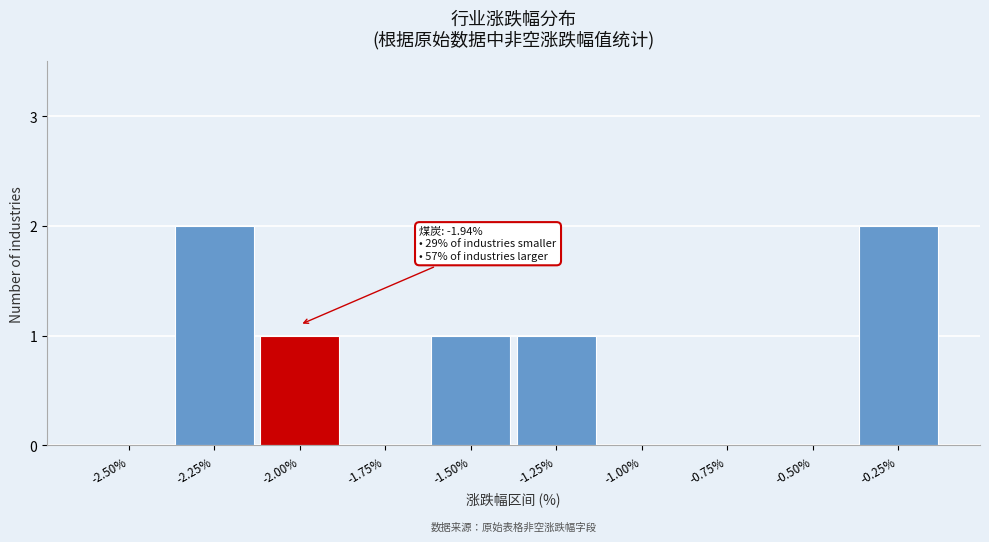

Reading left to right, list all the values displayed in this chart.

-2.50%=0	-2.25%=2	-2.00%=1	-1.75%=0	-1.50%=1	-1.25%=1	-1.00%=0	-0.75%=0	-0.50%=0	-0.25%=2